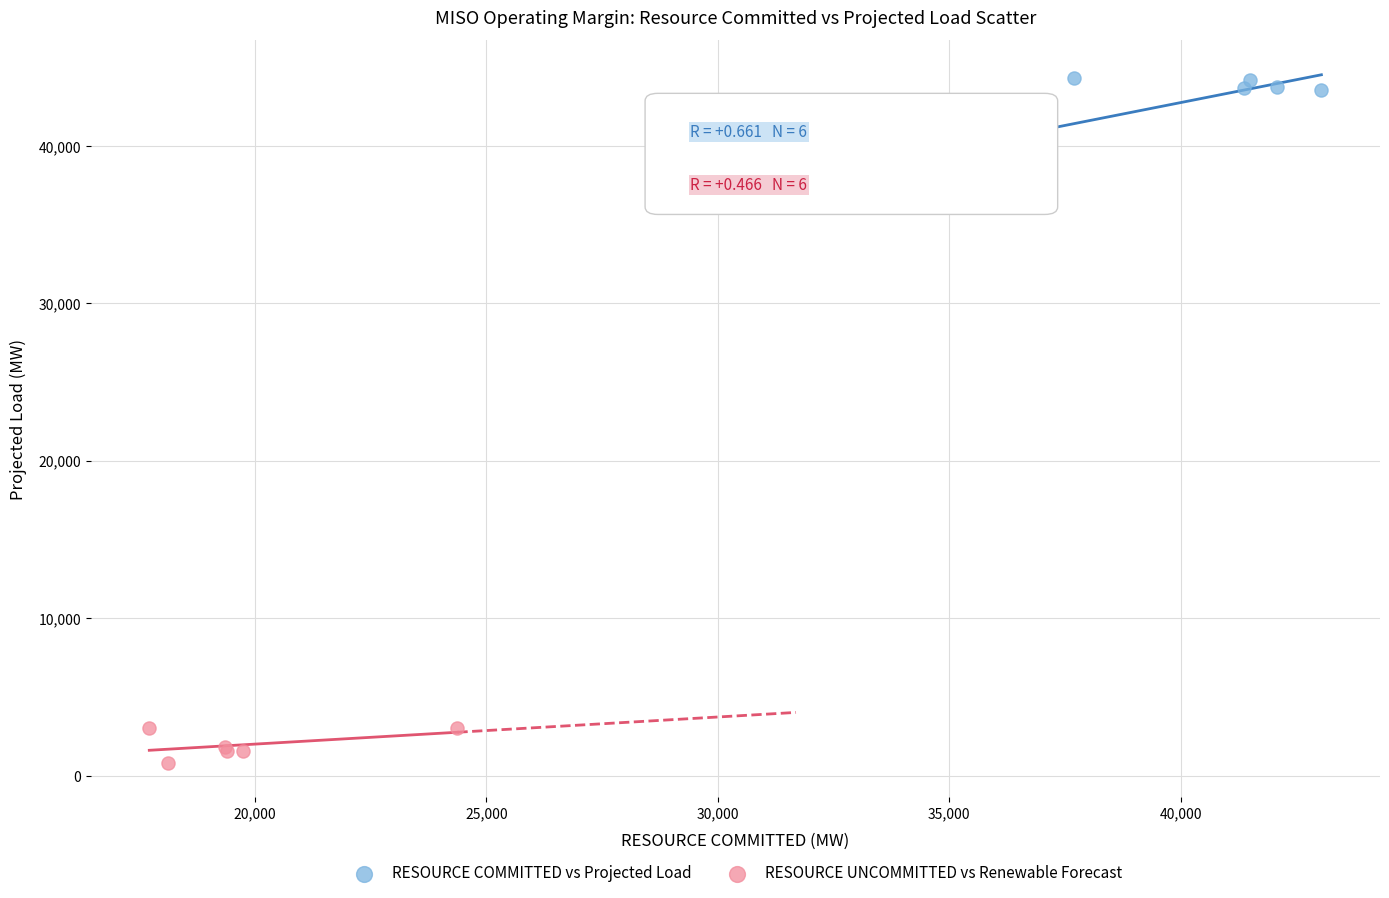

Which series reaches the maximum Y coordinate?

RESOURCE COMMITTED vs Projected Load